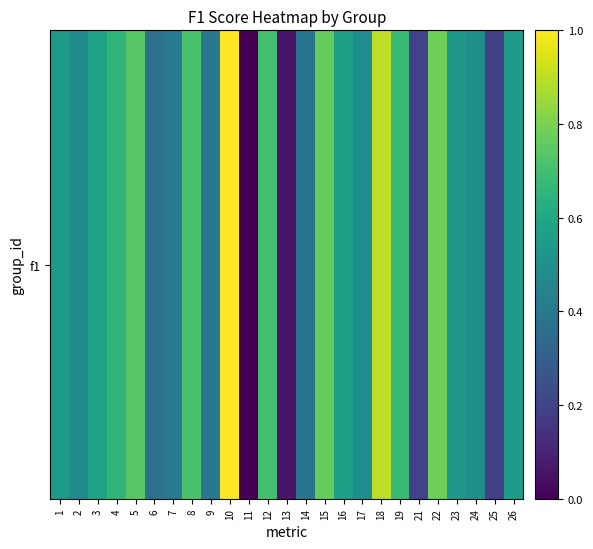

Which has a higher value, 21 or 17?

17